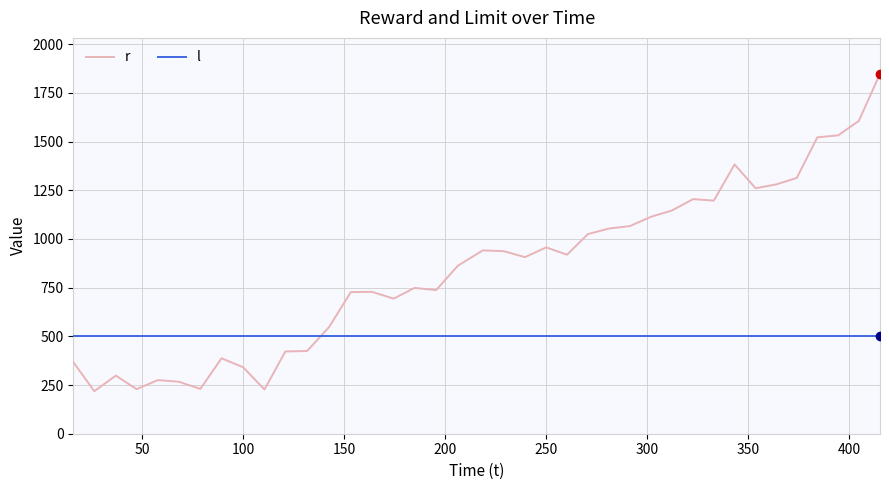

List the series in order of their peak value, lowest first.

l, r